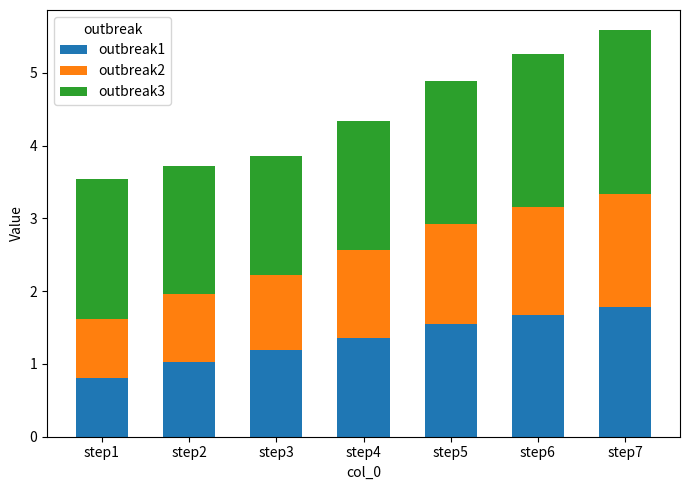

What is the approximate value of outbreak1 at step2?

1.0